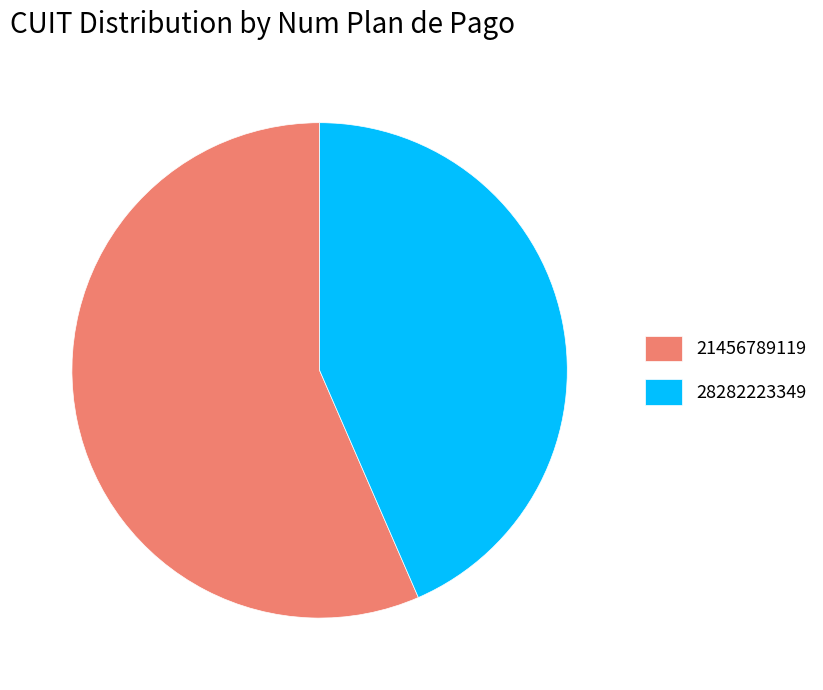

Combined, do 28282223349 and 21456789119 account for over 50%?

Yes